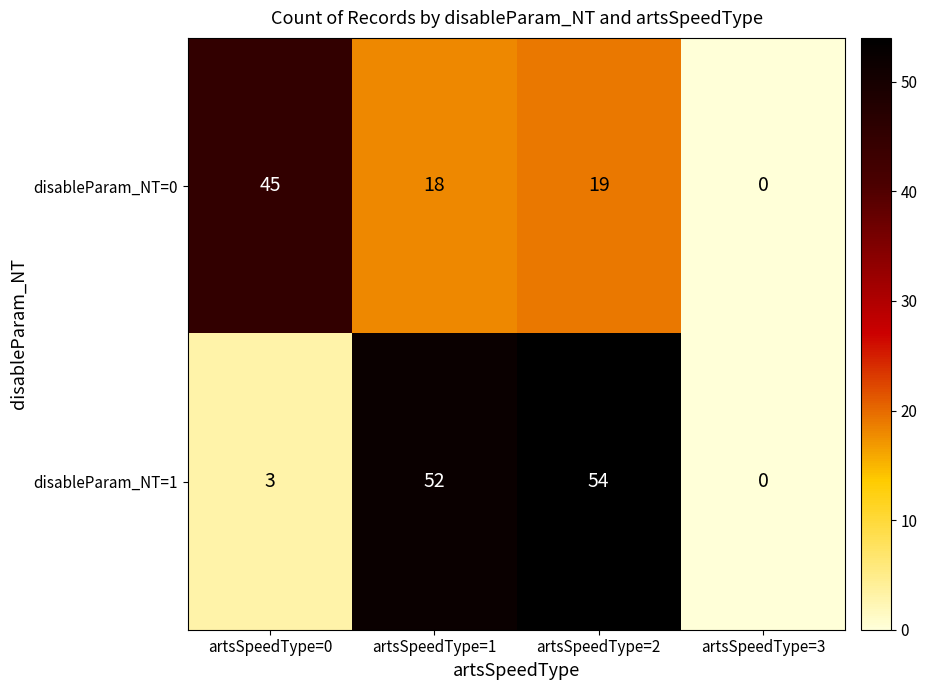

Reading left to right, extract all data points from this chart.

disableParam_NT=0: artsSpeedType=0=45	artsSpeedType=1=18	artsSpeedType=2=19	artsSpeedType=3=0
disableParam_NT=1: artsSpeedType=0=3	artsSpeedType=1=52	artsSpeedType=2=54	artsSpeedType=3=0